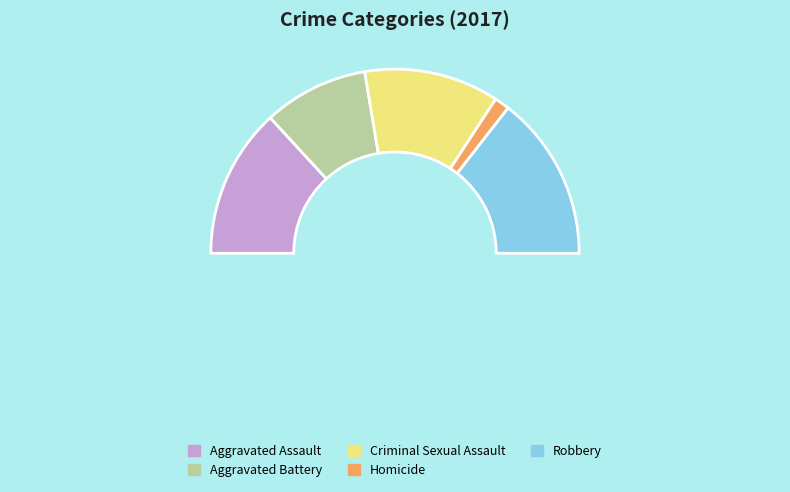

Is it true that Homicide is 1% of the pie?

False